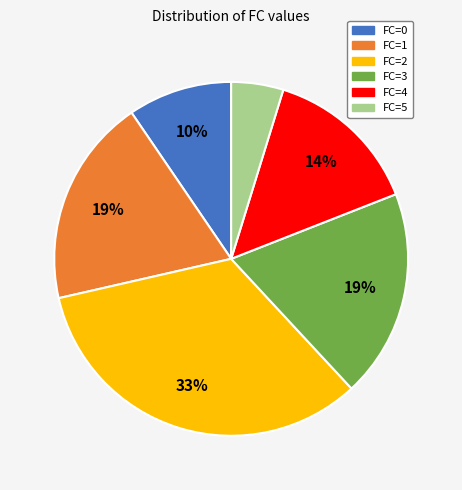

How many segments does this pie chart have?

6